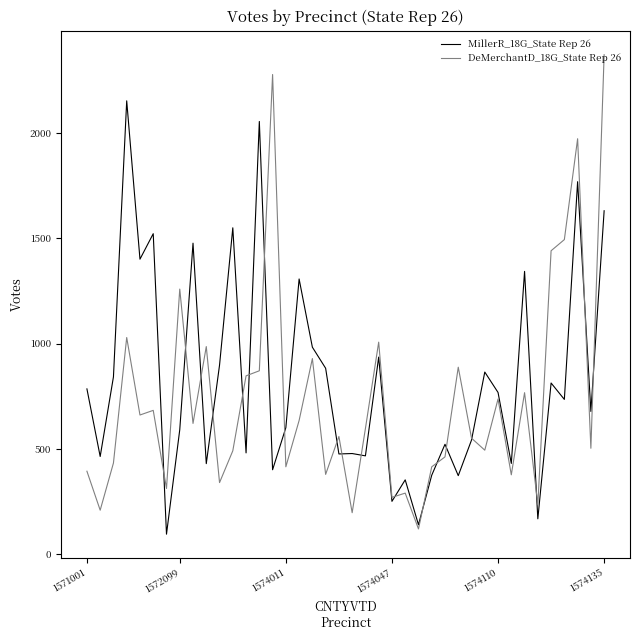

Which series has the largest total across all categories?

MillerR_18G_State Rep 26